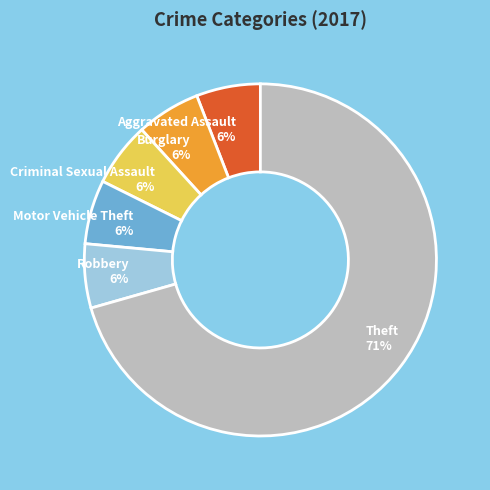

Count the number of slices in the pie.

6